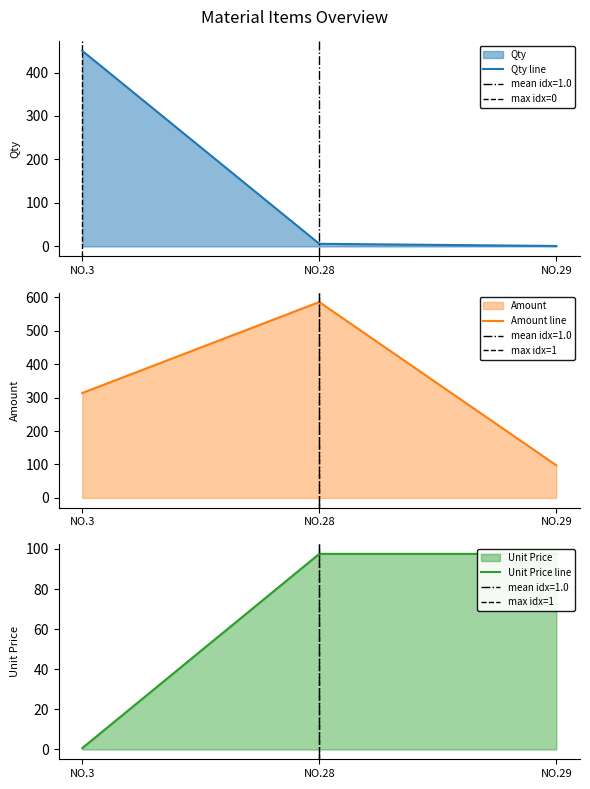

Which has a higher value, 29 or 28?

28